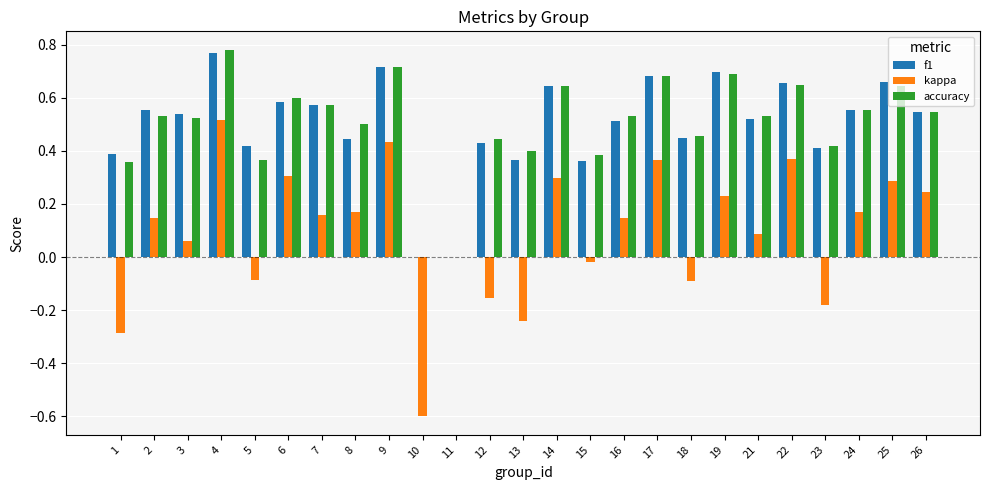

The f1 series shows 1.0 at 2. True or false?

False